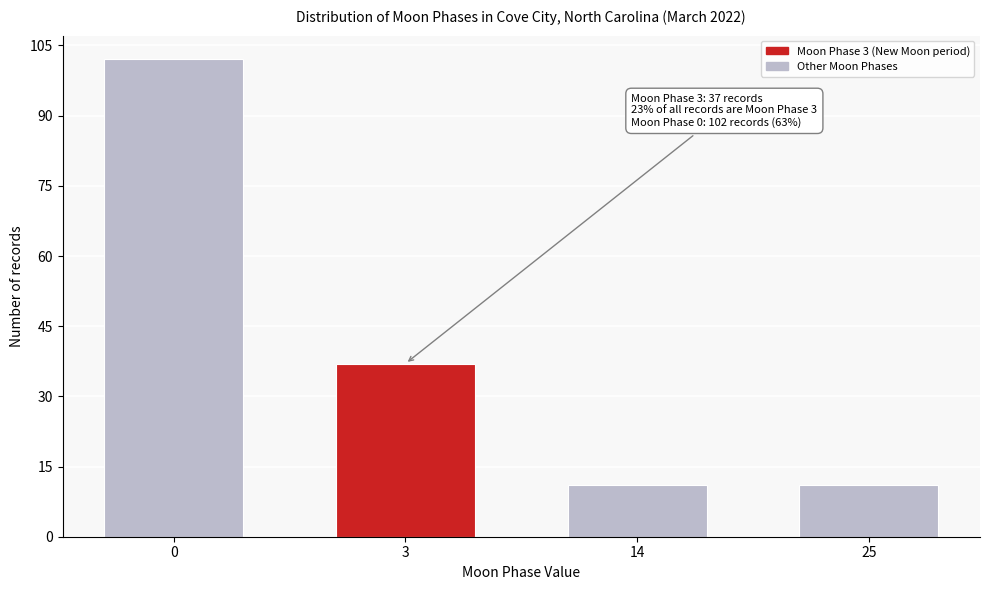

Reading right to left, what are all the values shown in this chart?

11	11	37	102